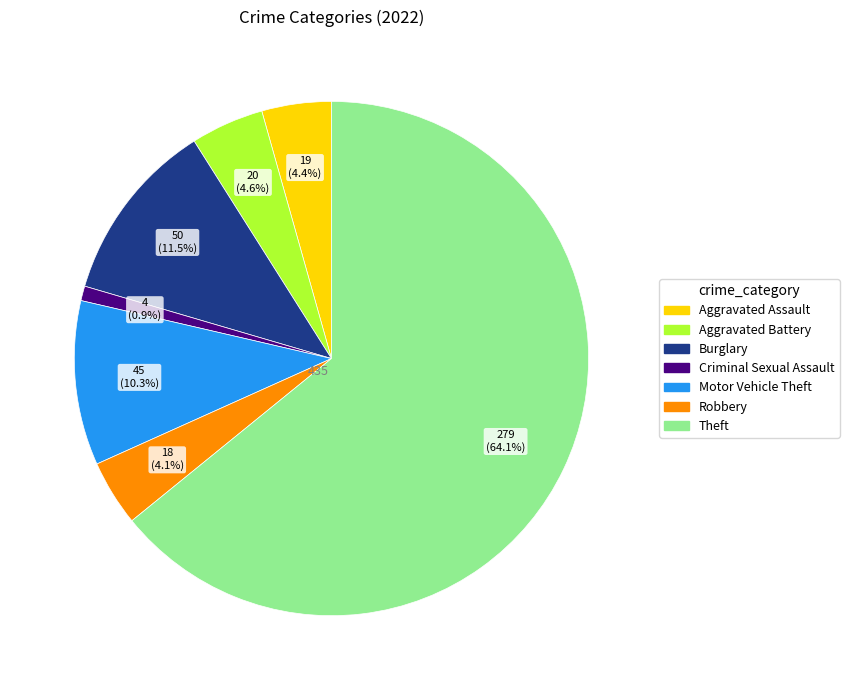

Does any single category account for the majority?

Yes